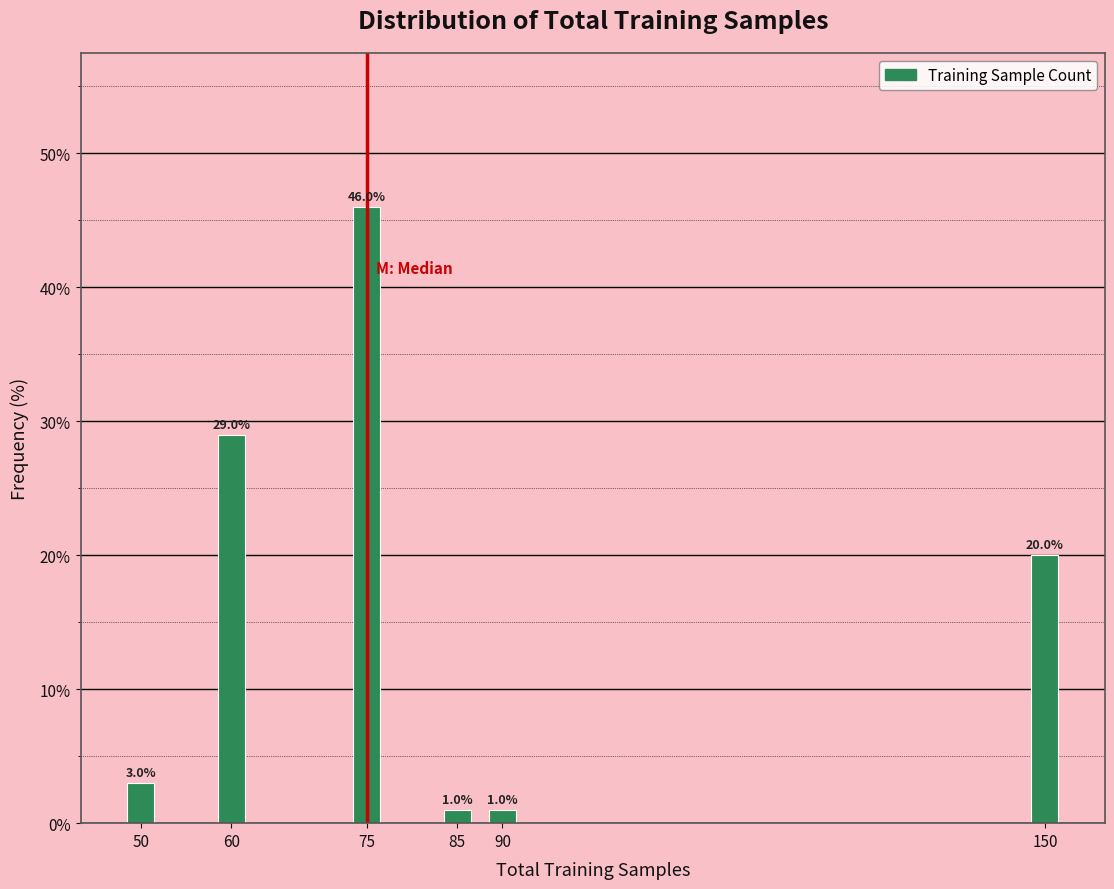

Reading left to right, transcribe all the data shown in this chart.

50=3.0	60=29.0	75=46.0	85=1.0	90=1.0	150=20.0